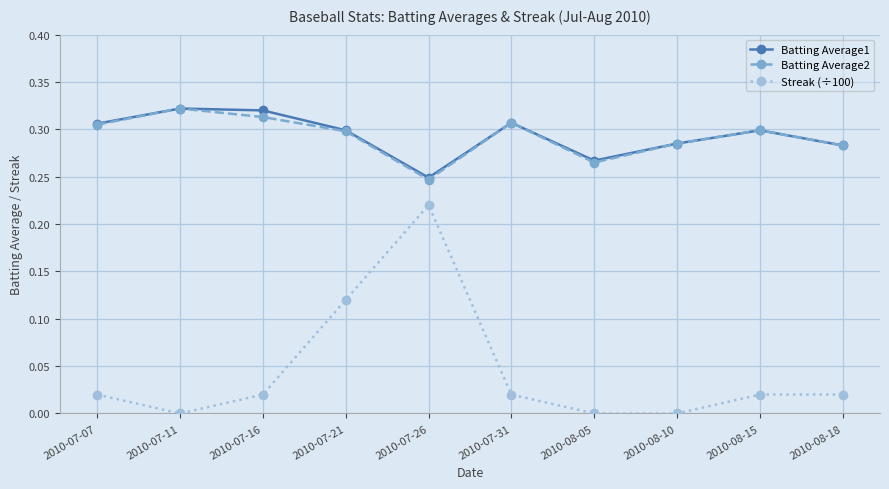

True or false: Streak (÷100) has a value of 0.0 at 2010-08-05.

True